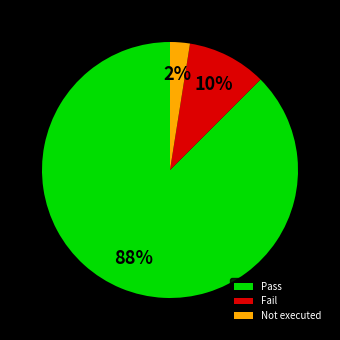

Between Not executed and Fail, which is larger?

Fail